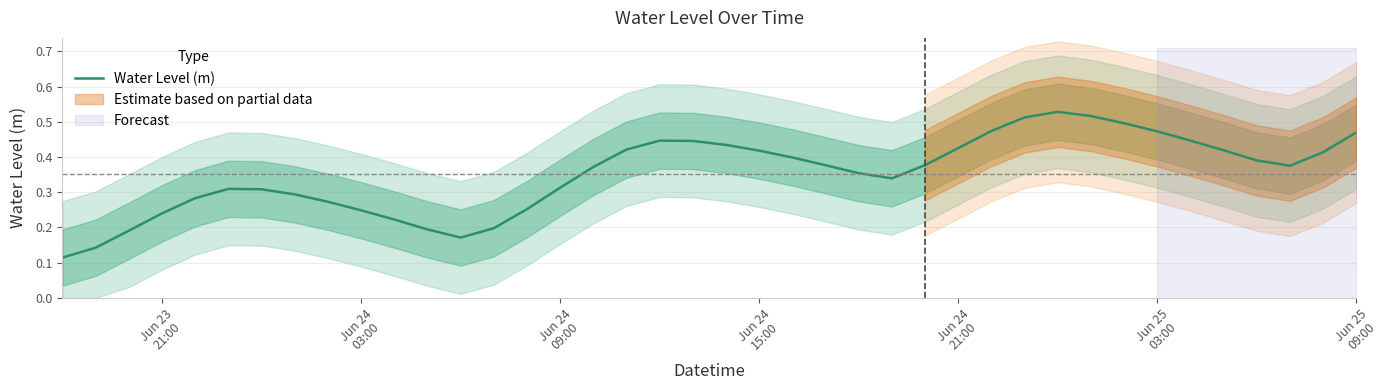

How many data points does each series have?

40